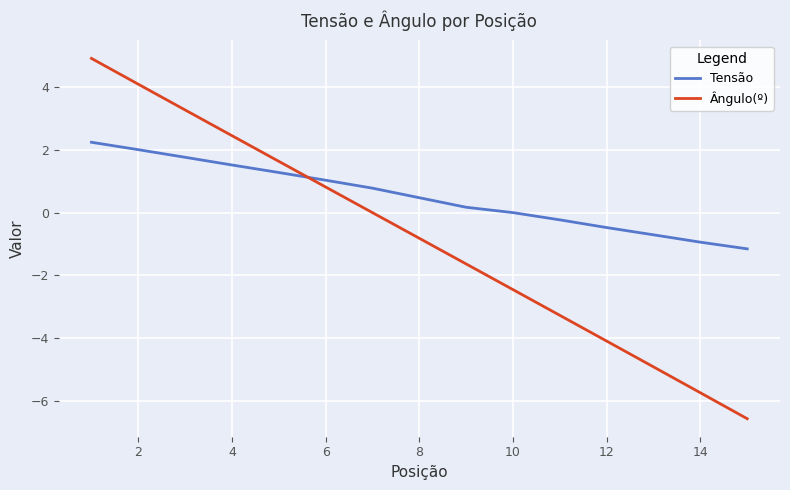

Which series has the widest spread of values?

Ângulo(º)